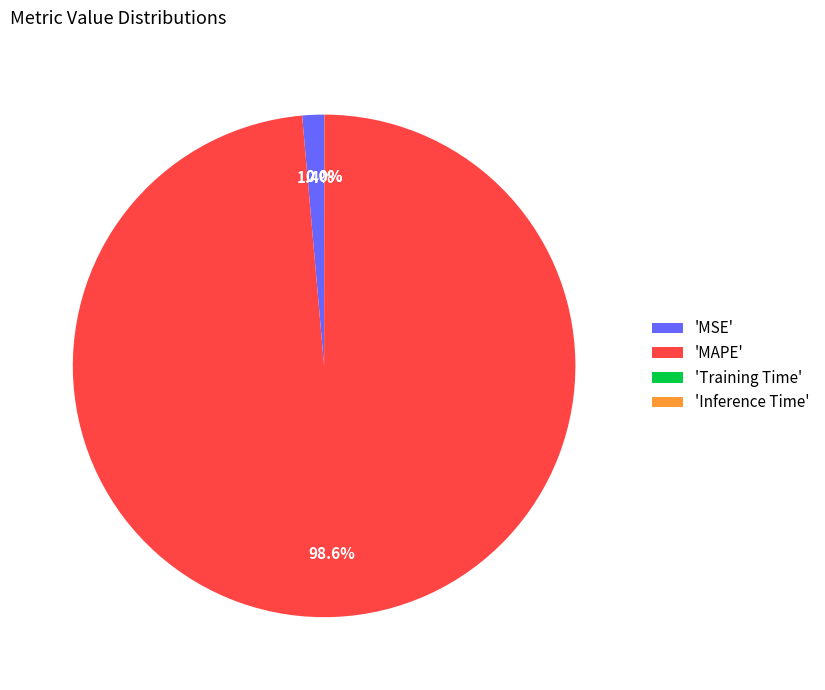

Which category accounts for the majority?

'MAPE'